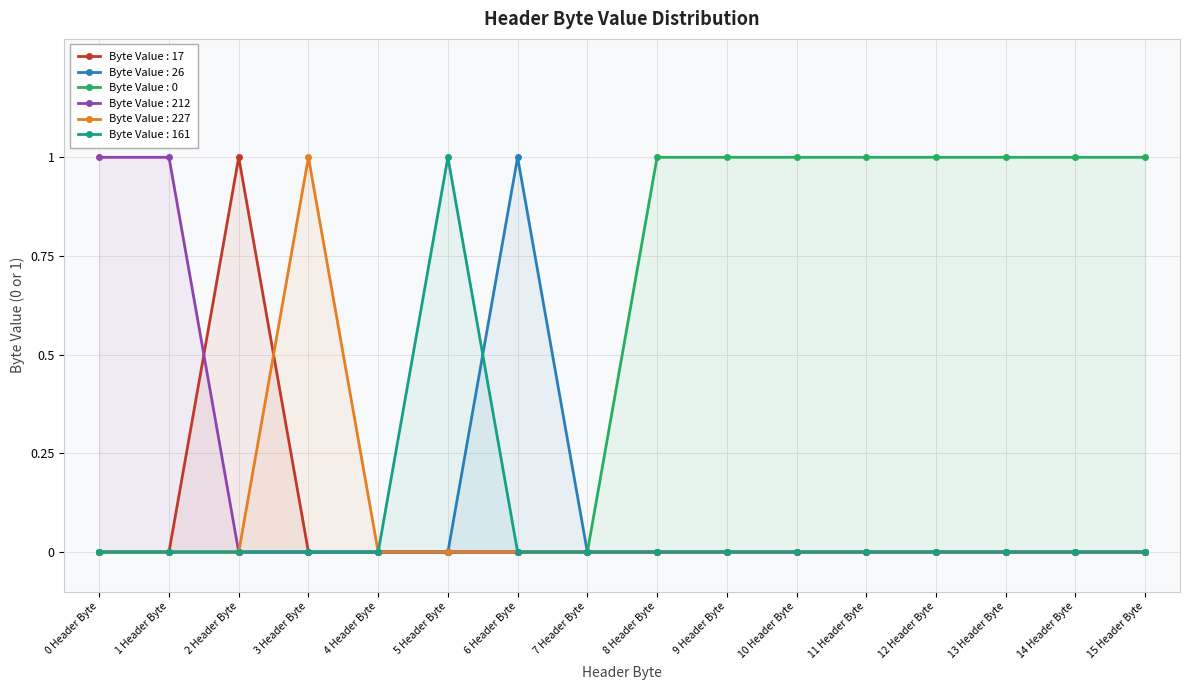

True or false: 6 Header Byte has a value of 0 at 8 Header Byte.

True